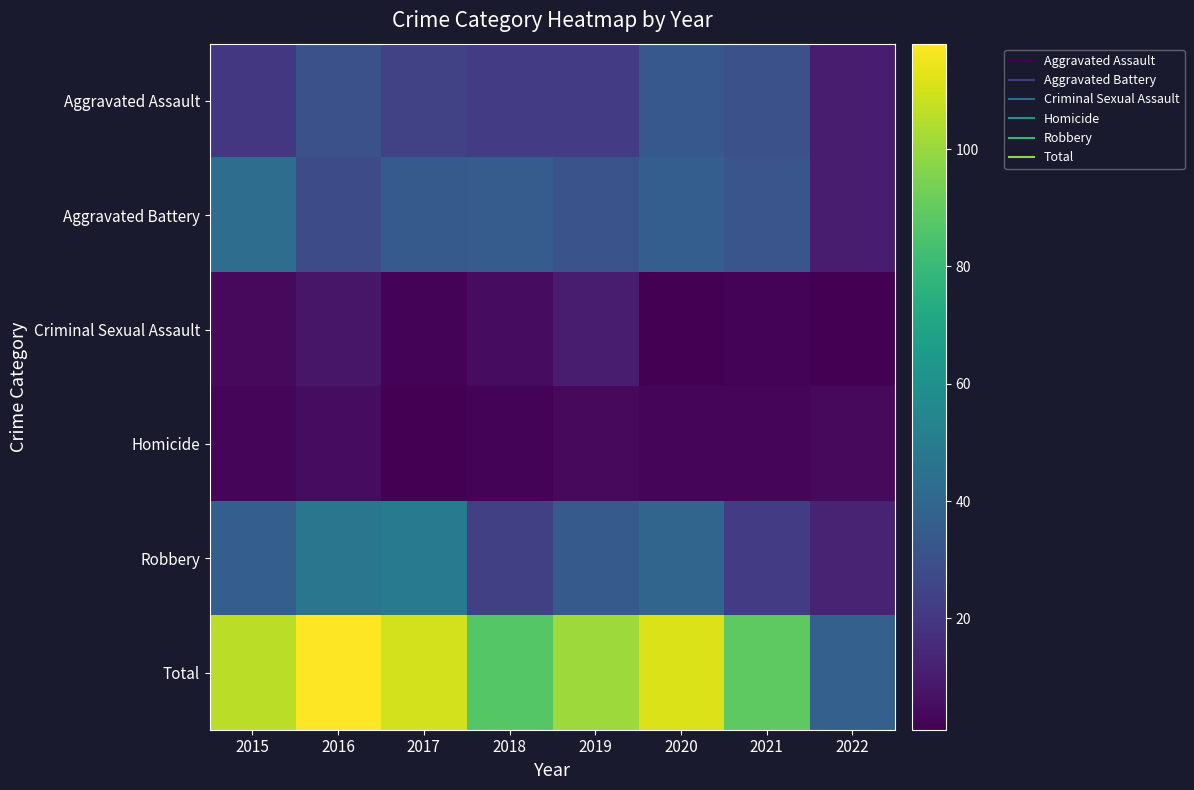

At 2016, list the series in order from largest to smallest.

Total, Robbery, Aggravated Assault, Aggravated Battery, Criminal Sexual Assault, Homicide